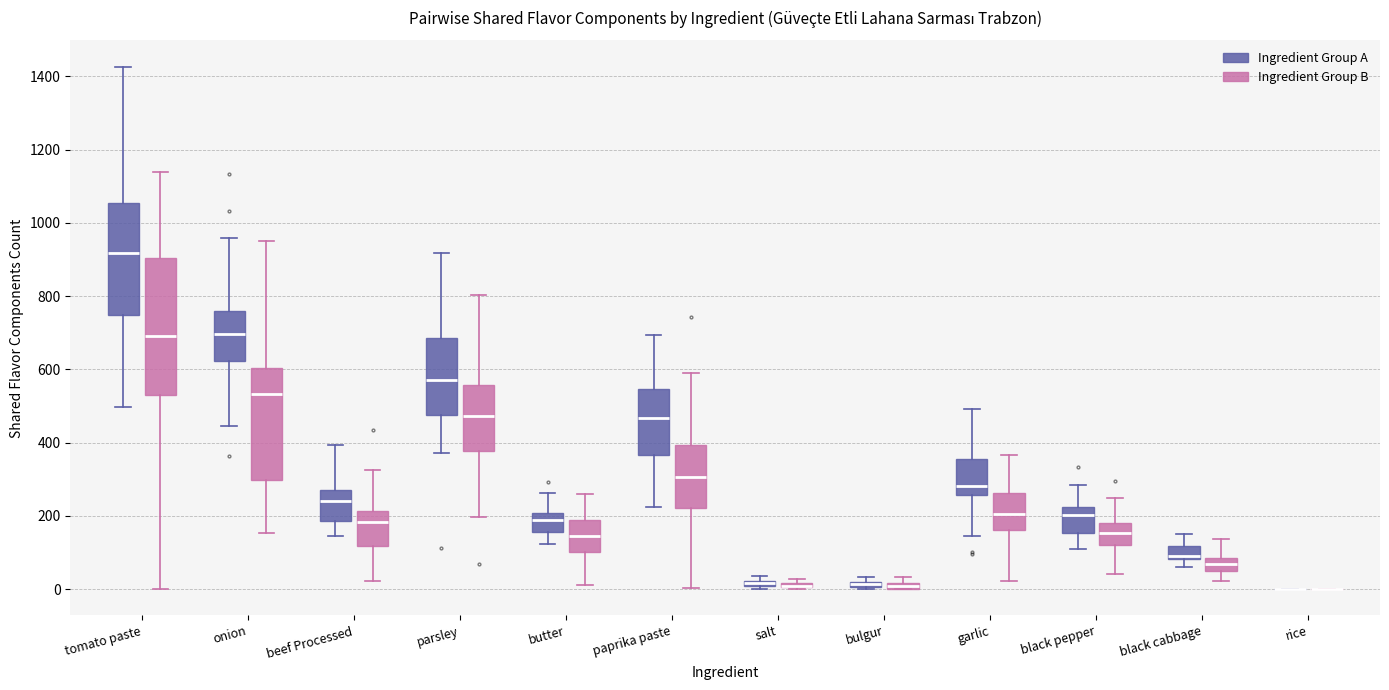

Where is the lower edge of the box for salt (Ingredient Group B) on the y-axis? The values are not printed on the chart, so give them approximately, as read against the axis.

0